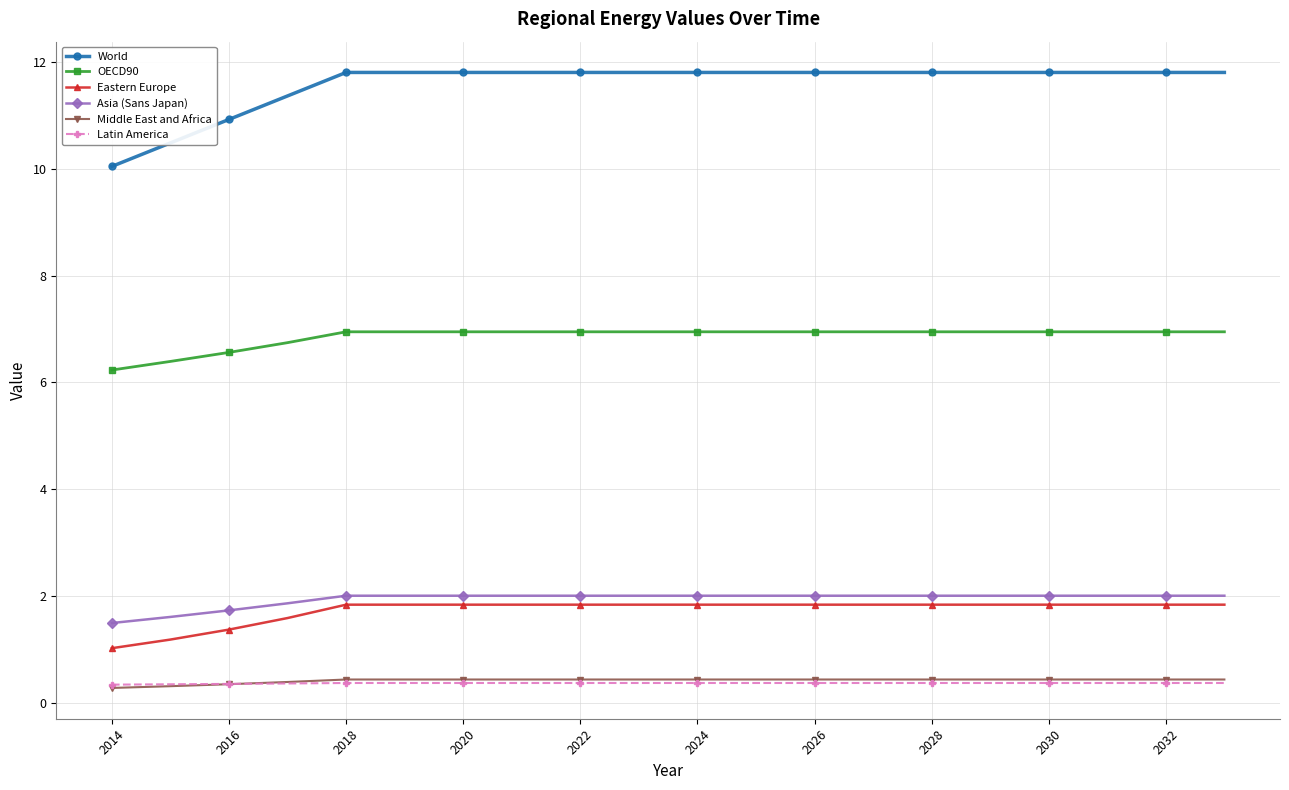

What is the greatest value displayed?

11.8